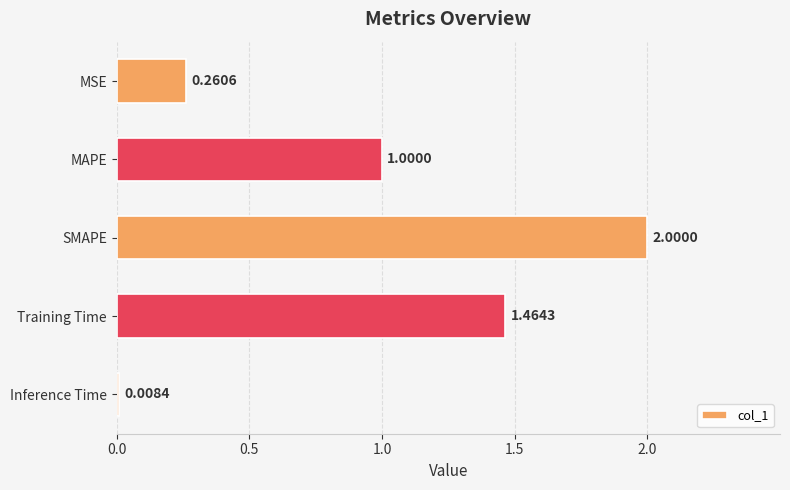

What is the label of the 2nd bar from the bottom?

Training Time